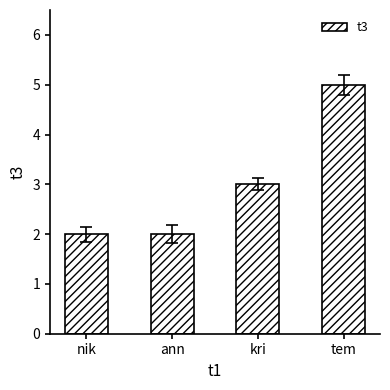

At which label is the value closest to 3?

kri